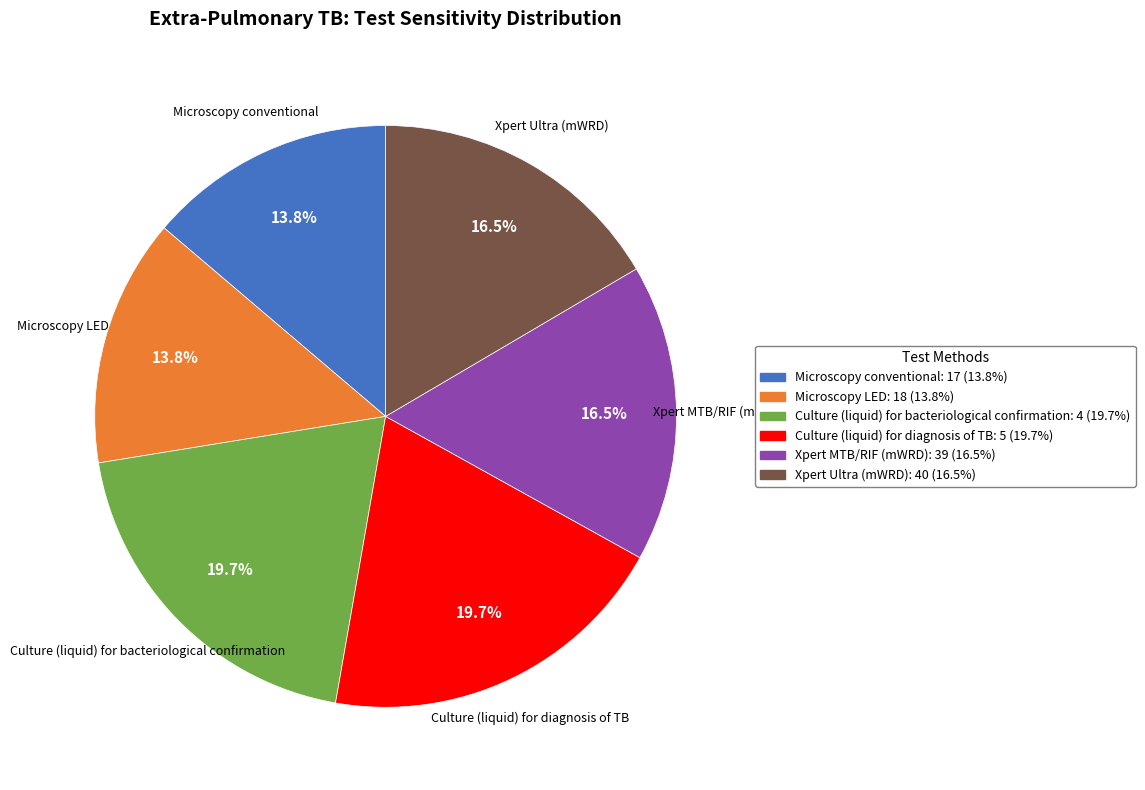

How many slices are in this pie chart?

6